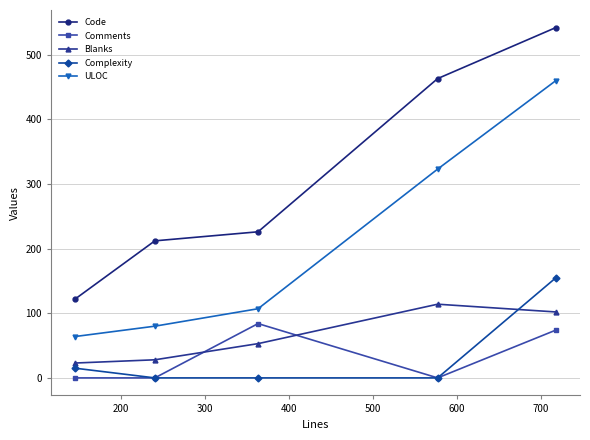

At how many categories does at least one series exceed 180?

4